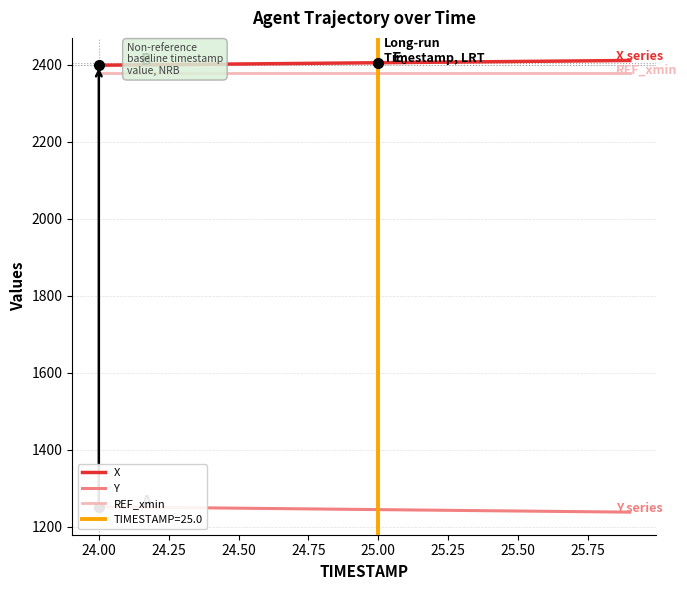

What is the maximum value for REF_xmin?

2377.8